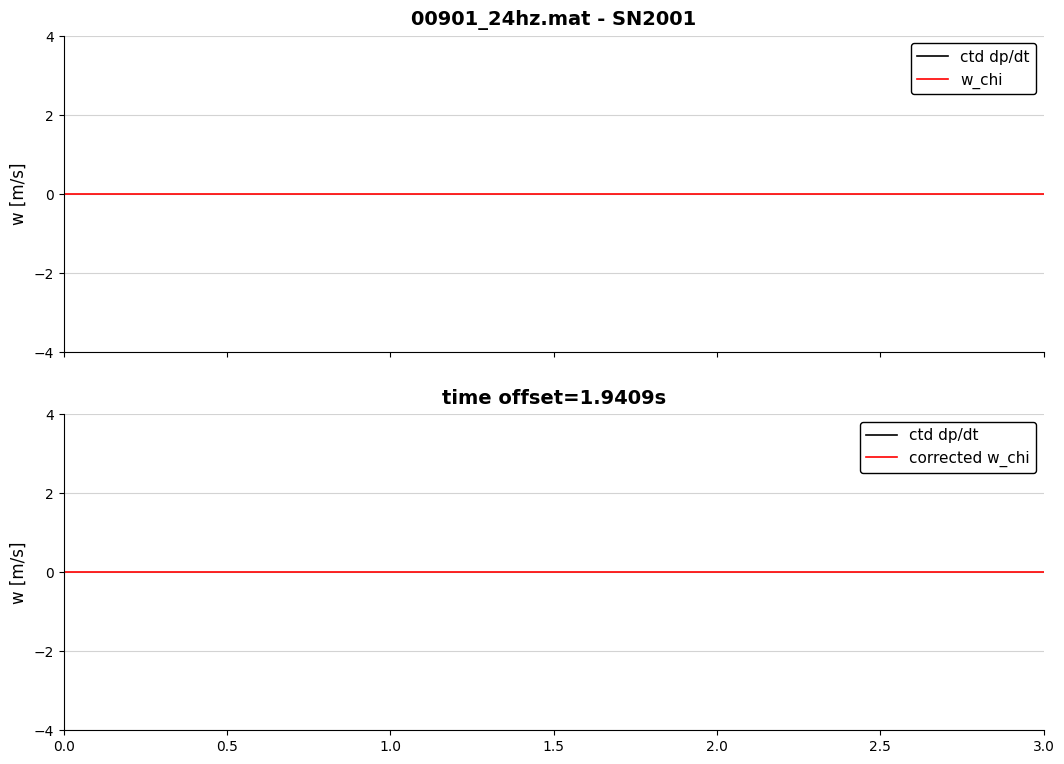

Which series has the largest range (max minus min)?

ctd dp/dt